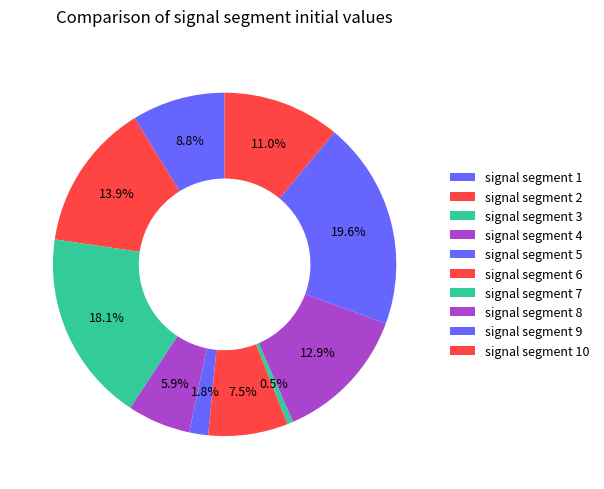

What percentage do signal segment 10 and signal segment 2 together represent?

24.9%